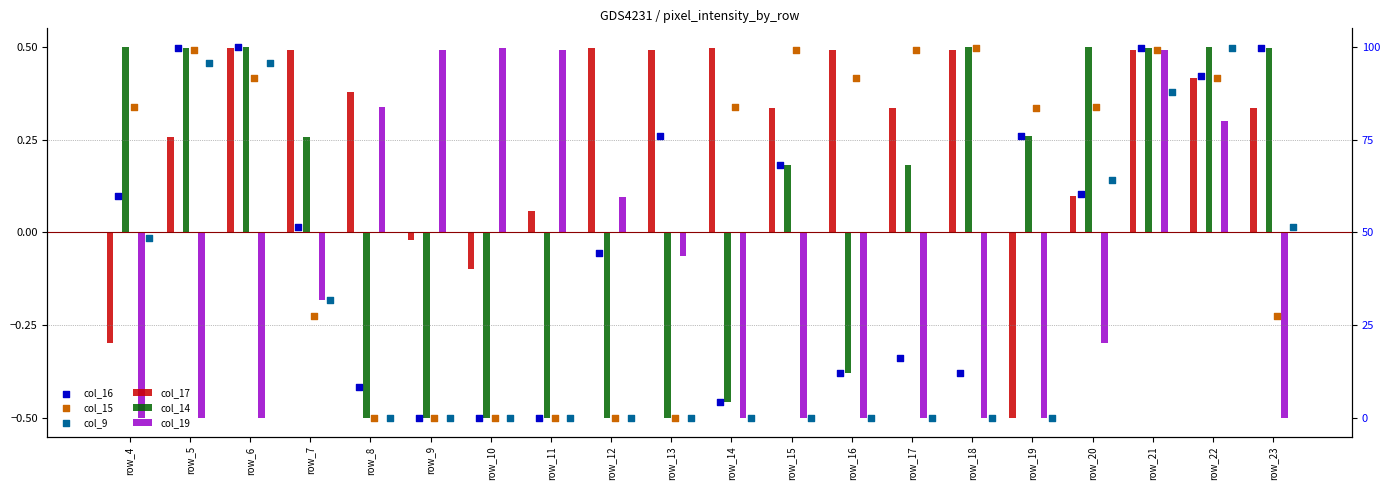

Is the value of col_19 at row_5 greater than the value of col_17 at row_18?

No